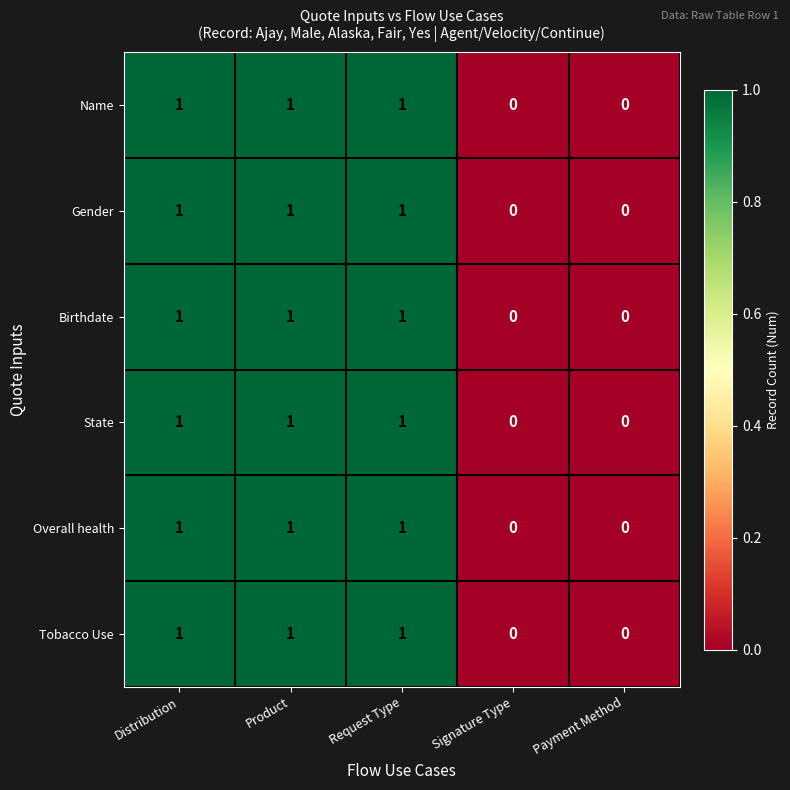

How many positive values does the Gender series have?

3